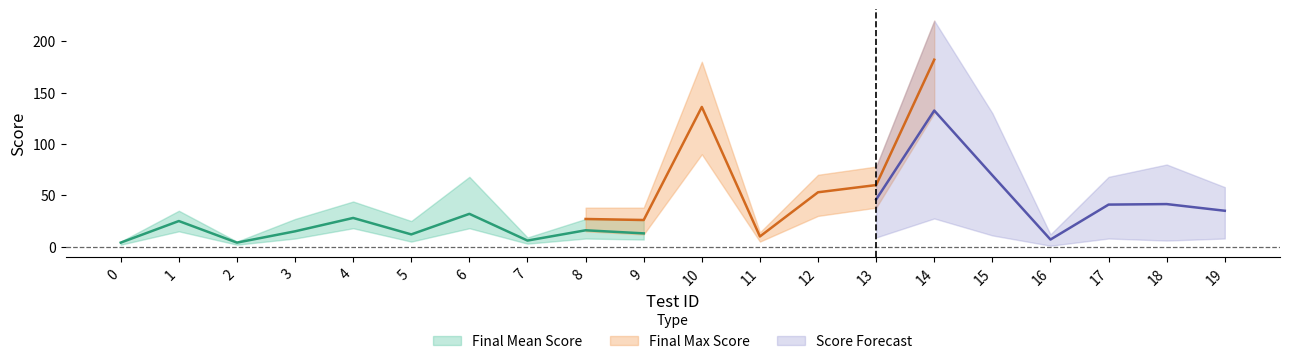

What is the minimum value for Final Mean Score upper?

5